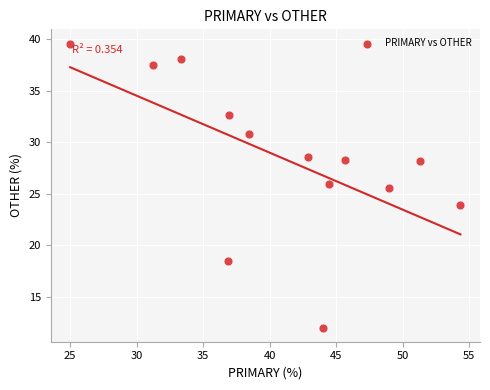

What Y value in the scatter plot is closest to 25?

25.5